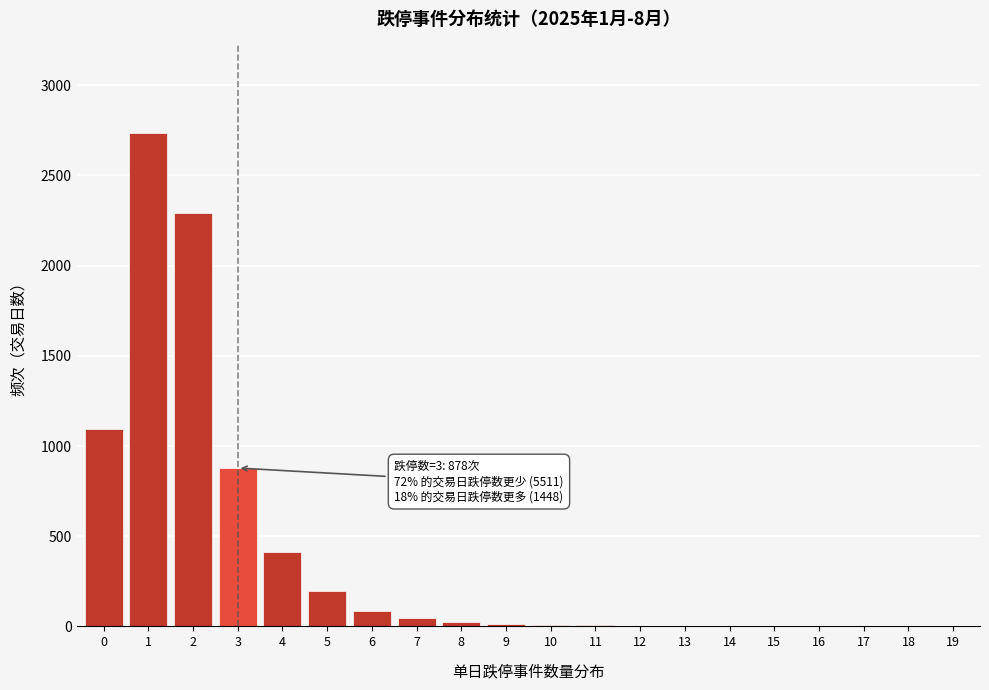

What is the maximum value shown in the chart?

2734